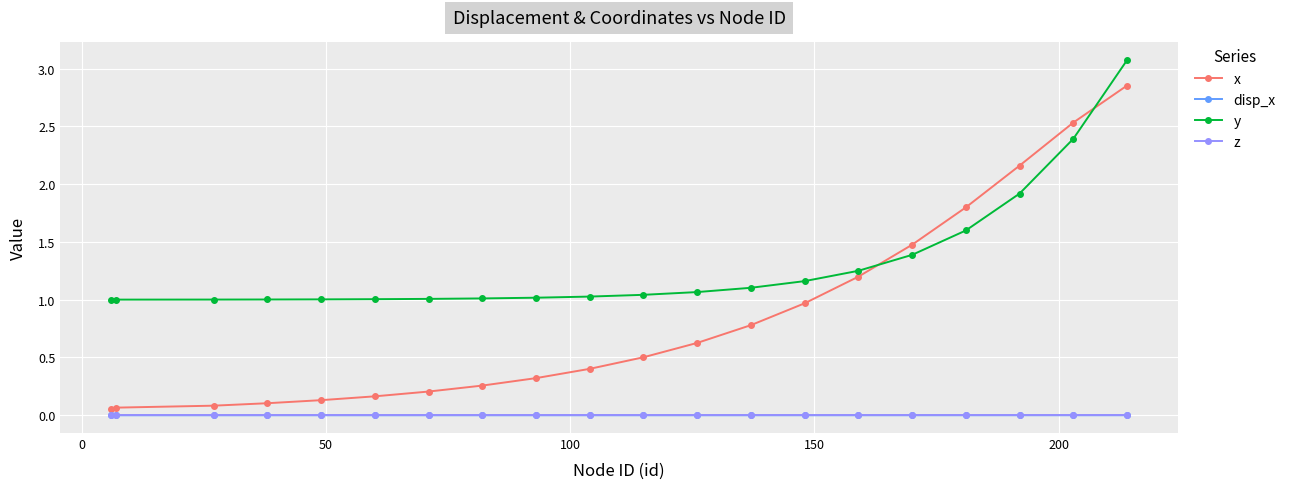

Which series has the largest range (max minus min)?

x